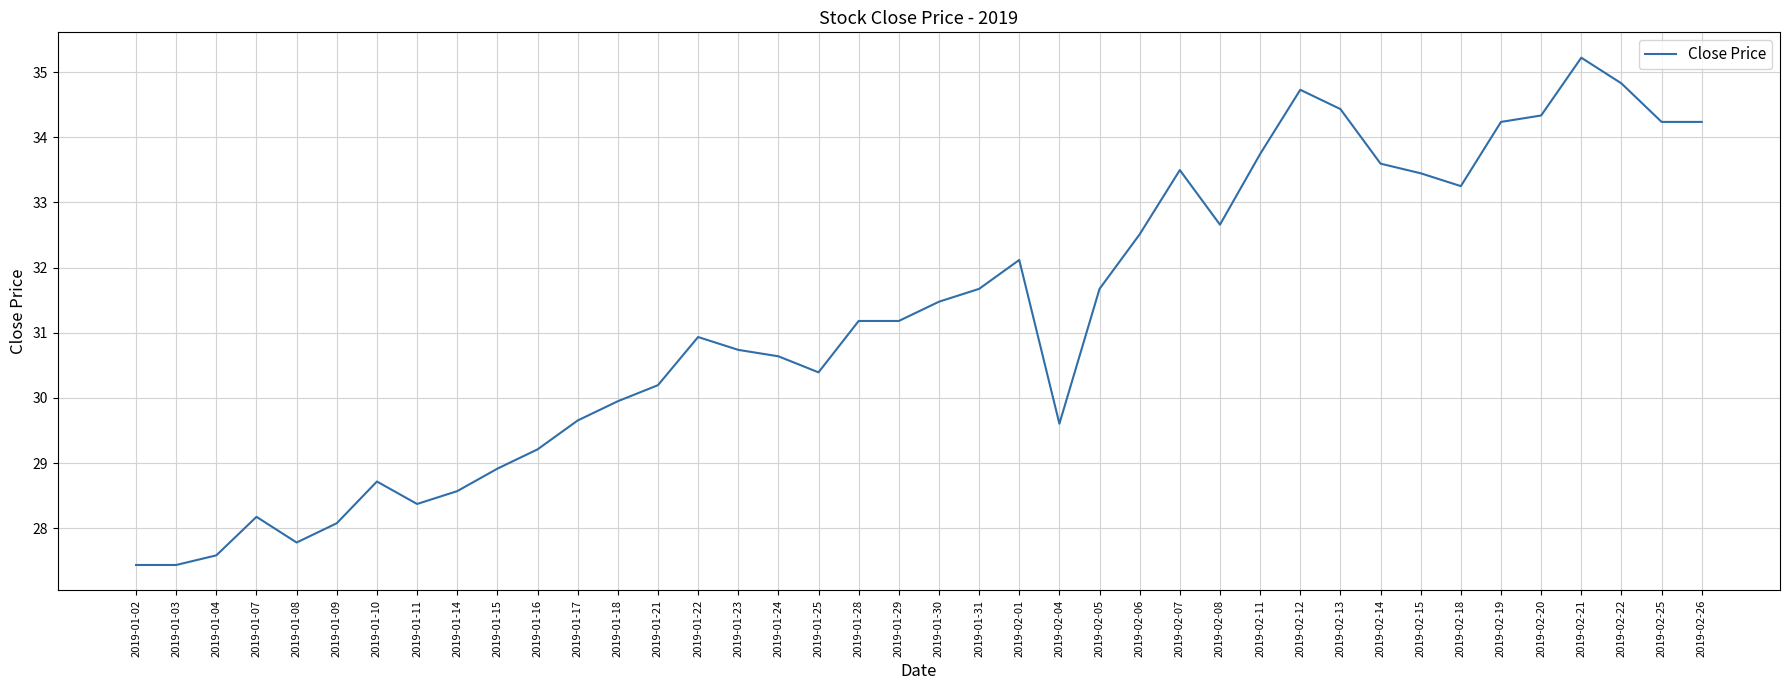

At which label is the value closest to 31?

2019-01-22